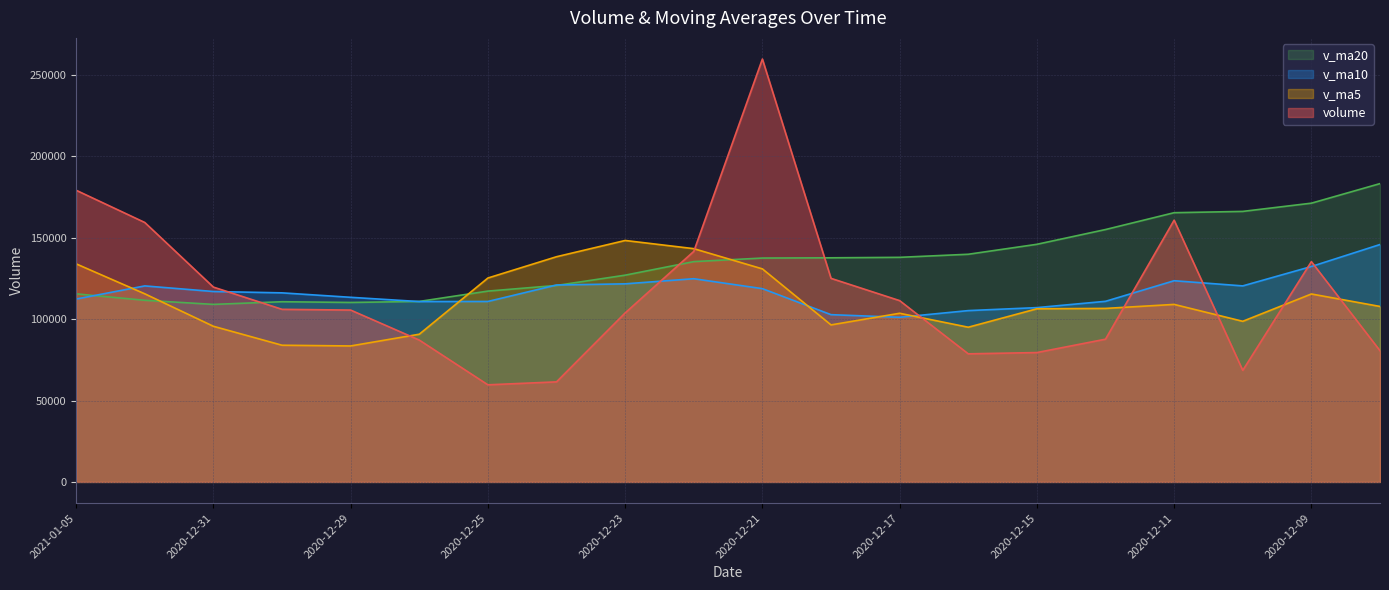

What is the sum of the volume values at 2020-12-23 and 2020-12-10?

172420.2